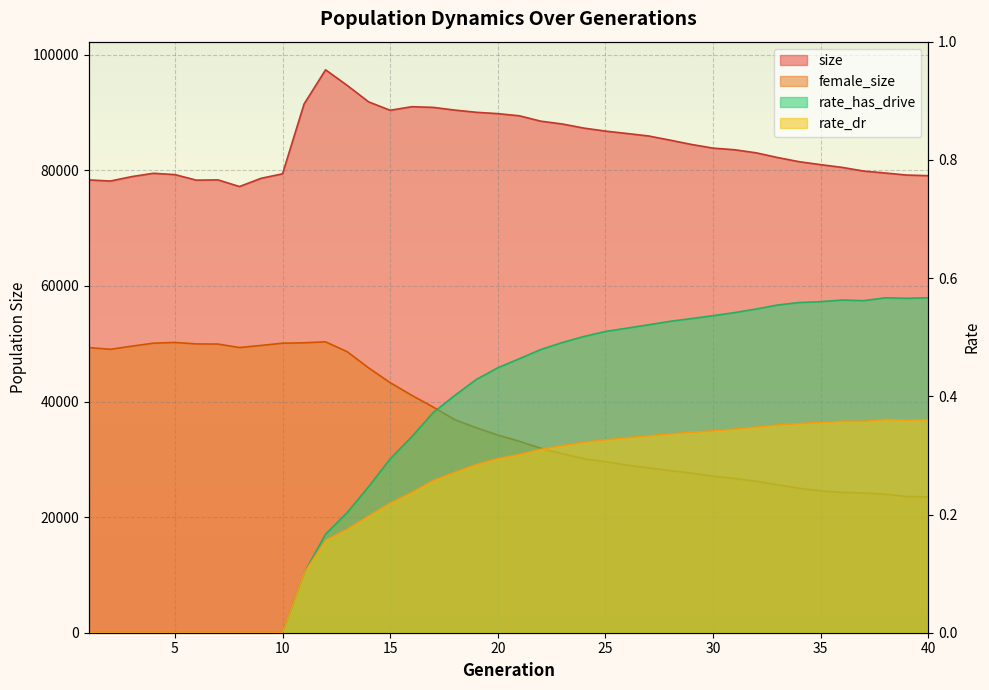

What is the spread (max minus min) of values at 13?

94704.8